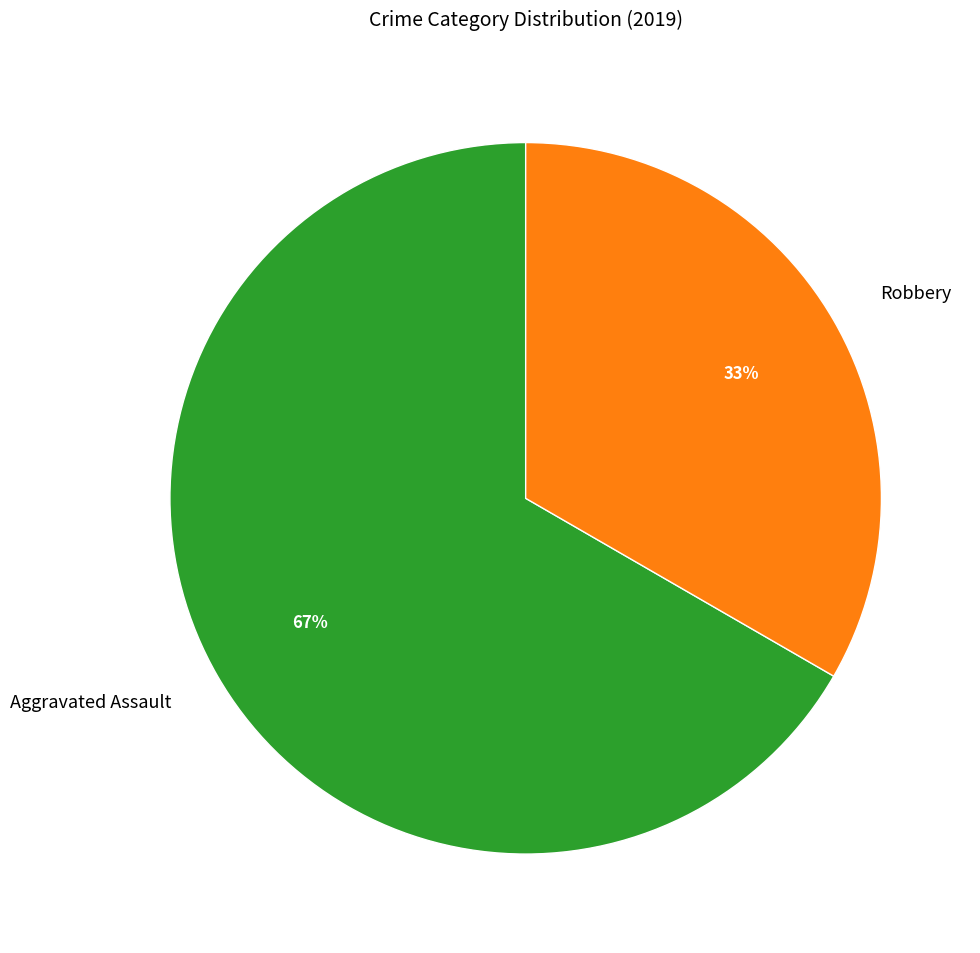

What is the ratio of the value at Robbery to the value at Aggravated Assault?

0.5